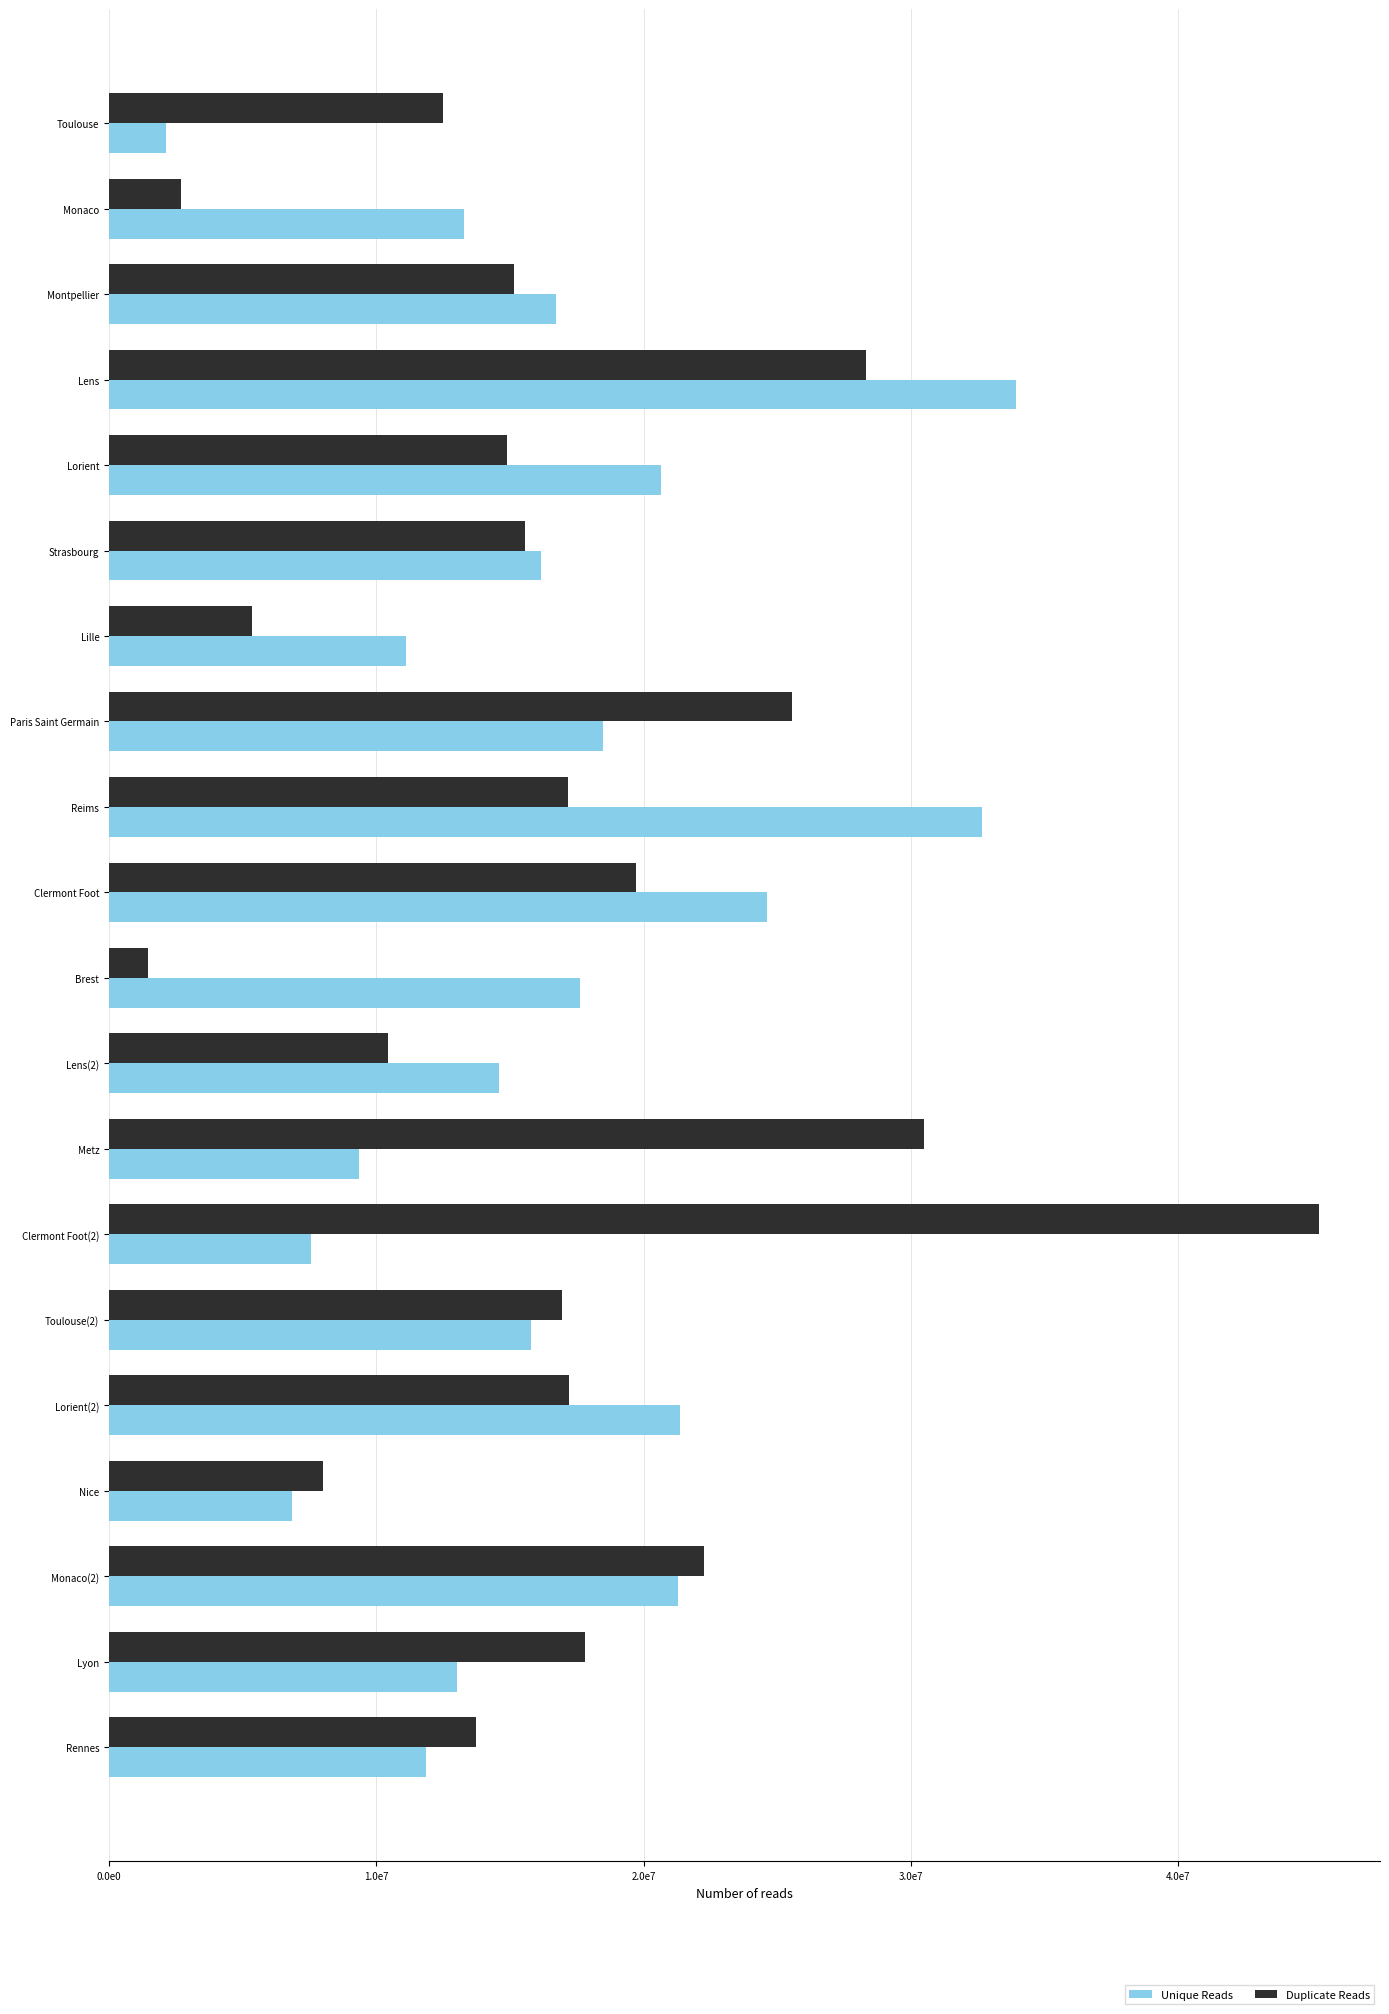

What is the minimum value for Duplicate Reads?

1470000.0